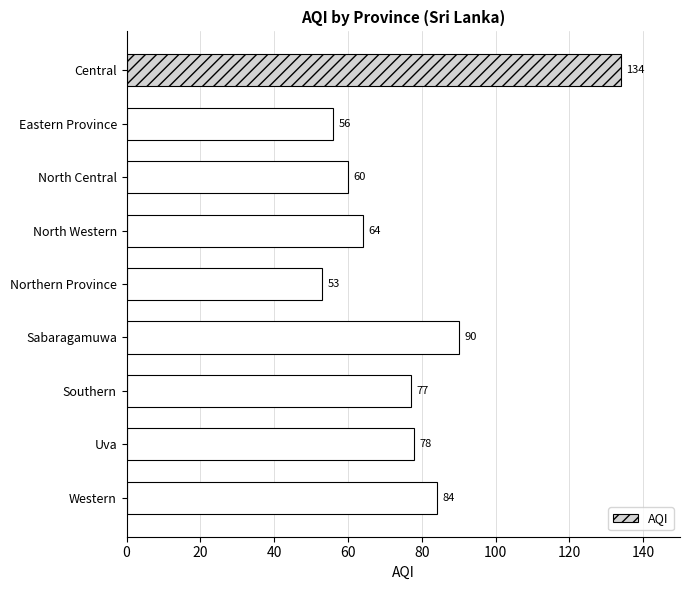

At which label is the value closest to 93?

Sabaragamuwa